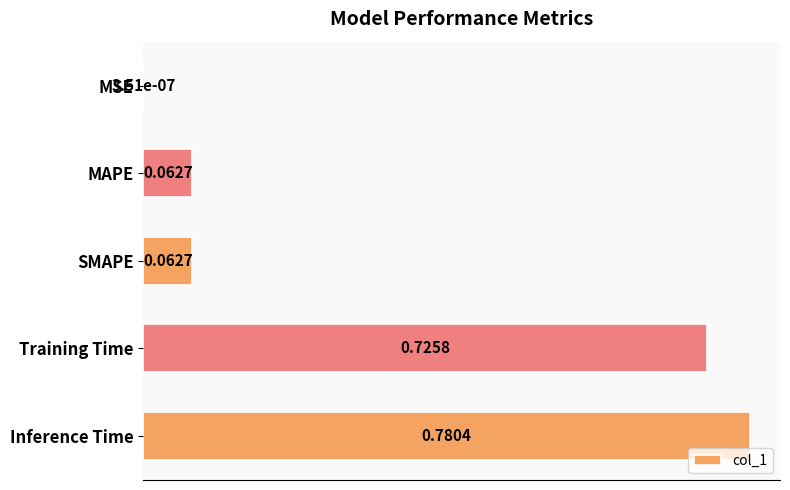

What is the change in value from MSE to SMAPE?

+0.1